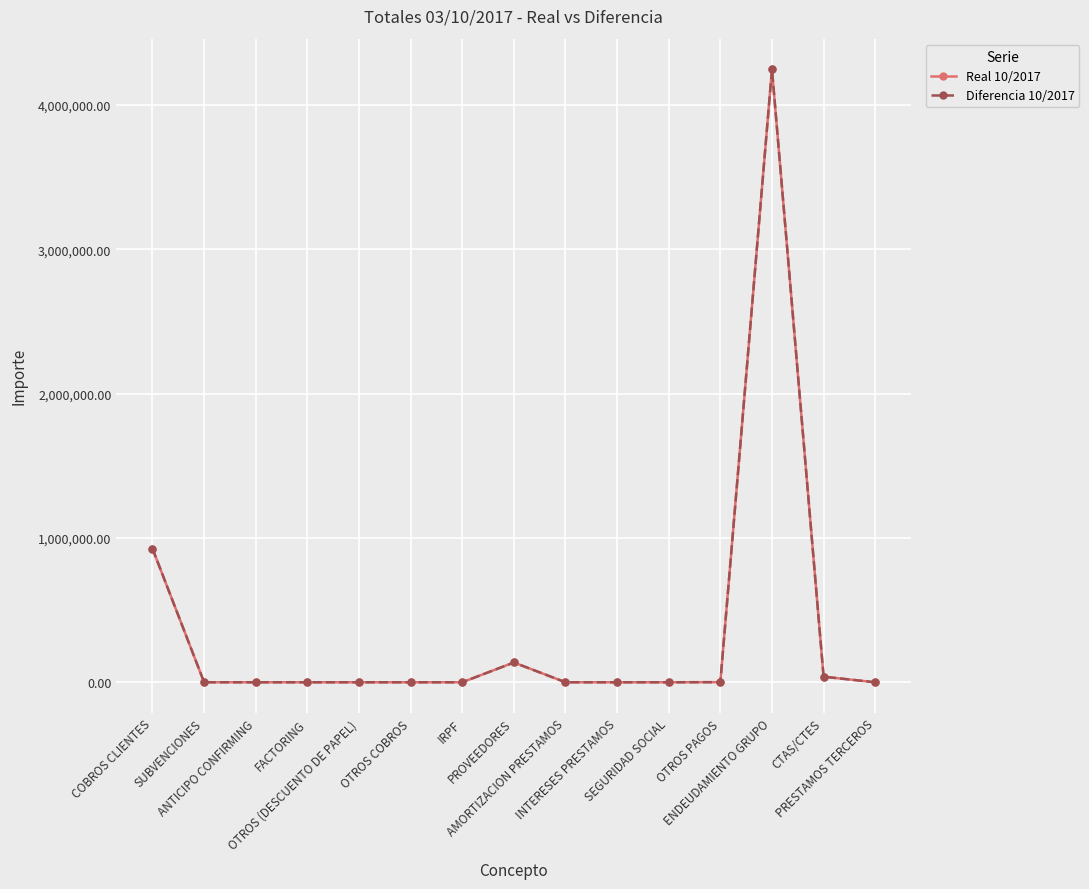

In Diferencia 10/2017, how many points are higher than both neighbors (excluding endpoints)?

2